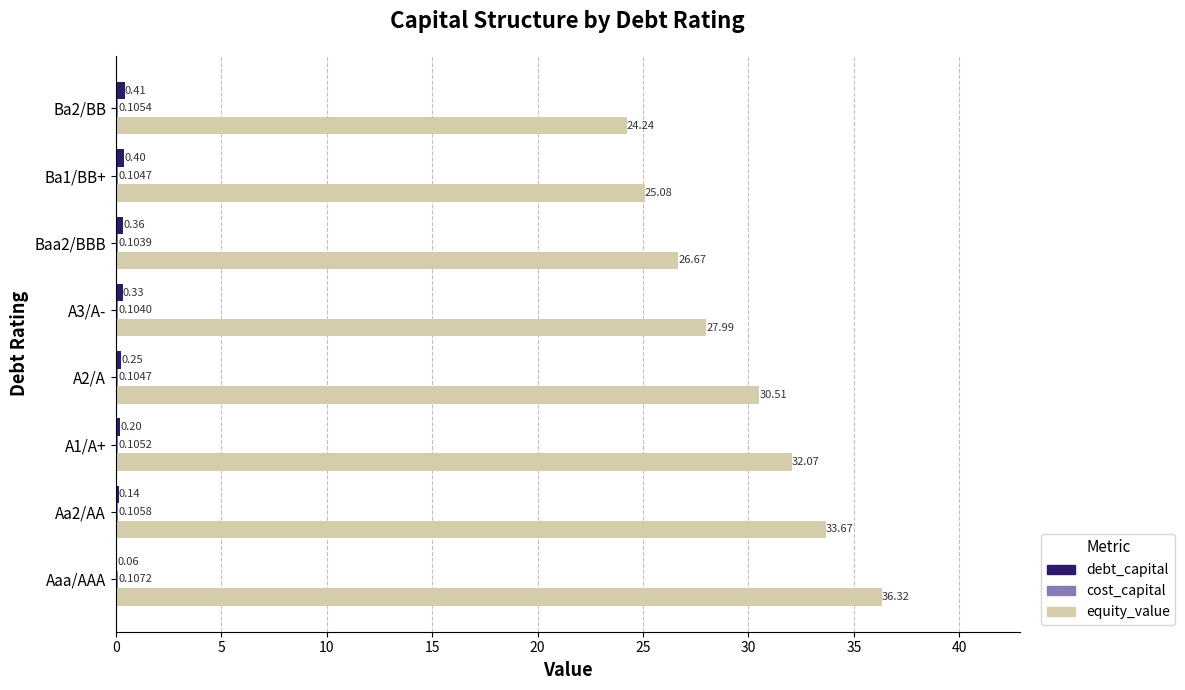

What is the total value across all series at Ba2/BB?

24.8